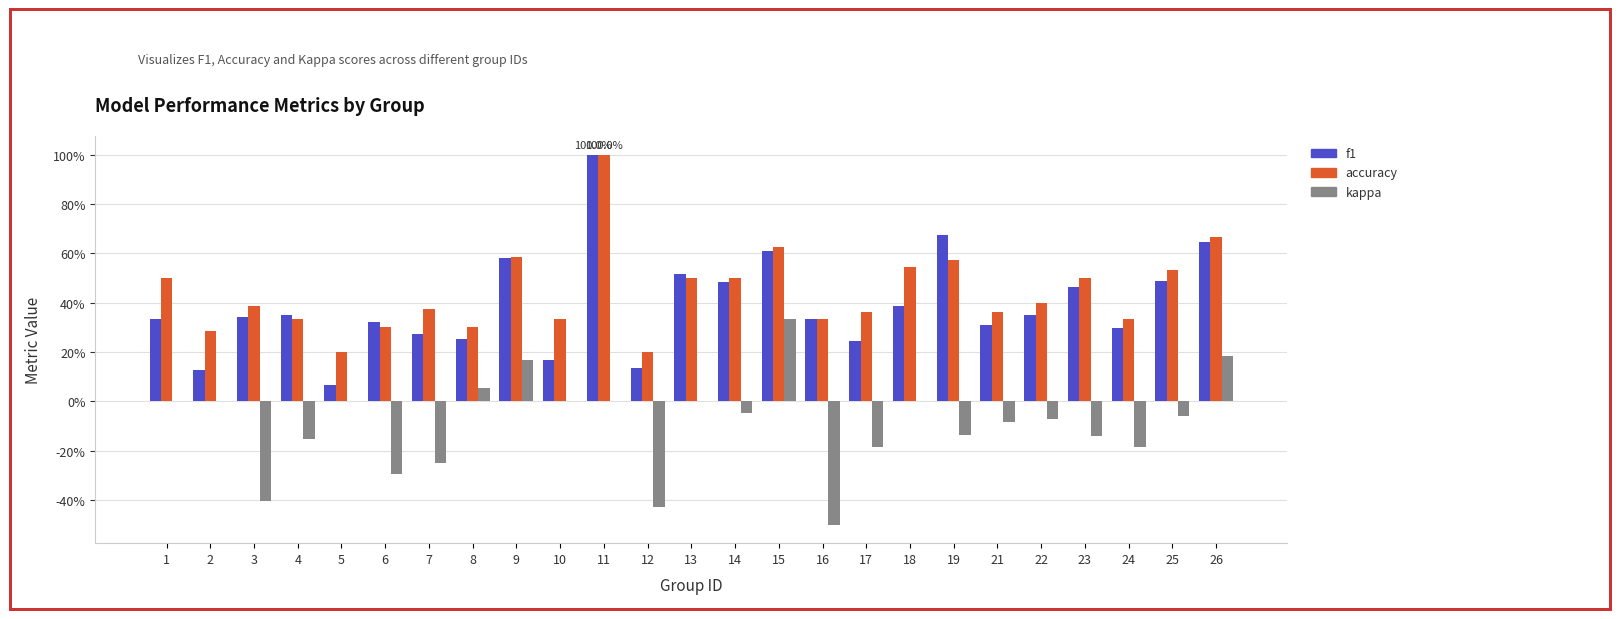

The value of f1 at 24 is 0.1. True or false?

False